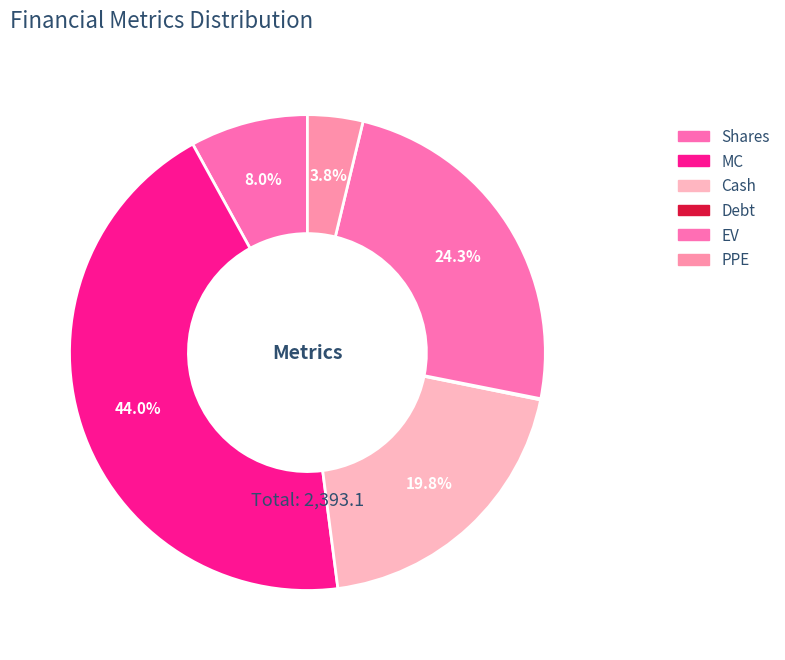

Is it true that MC is 44% of the pie?

True